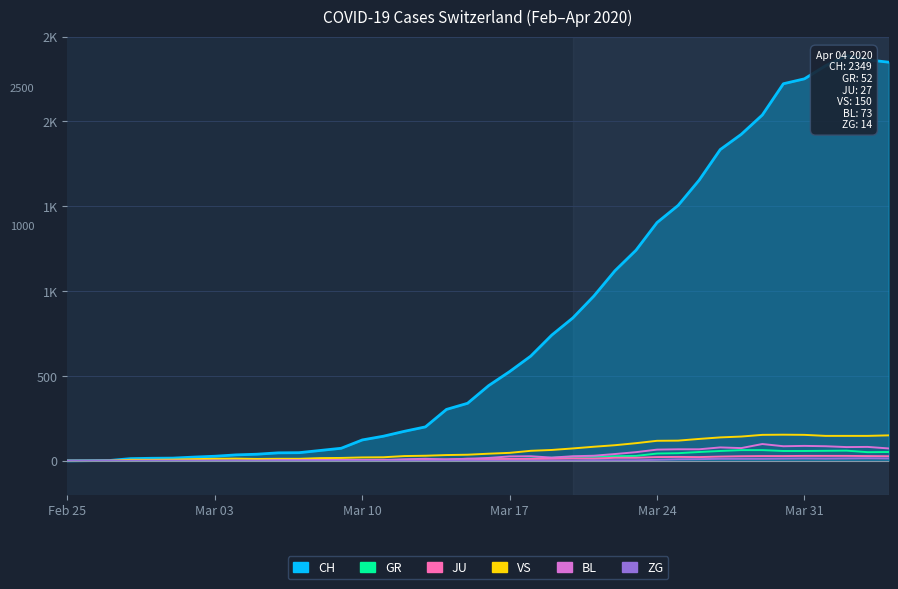

True or false: JU and CH intersect in this chart.

False